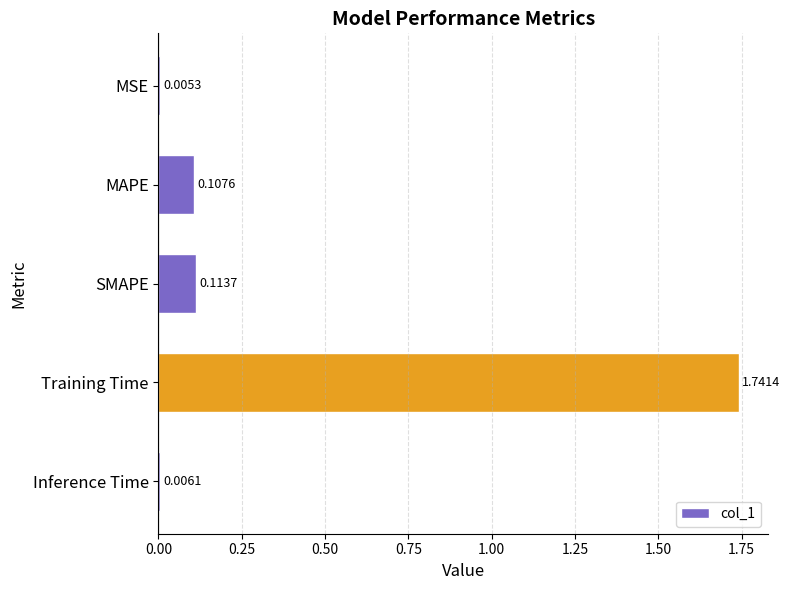

What is the sum of all values?

2.0